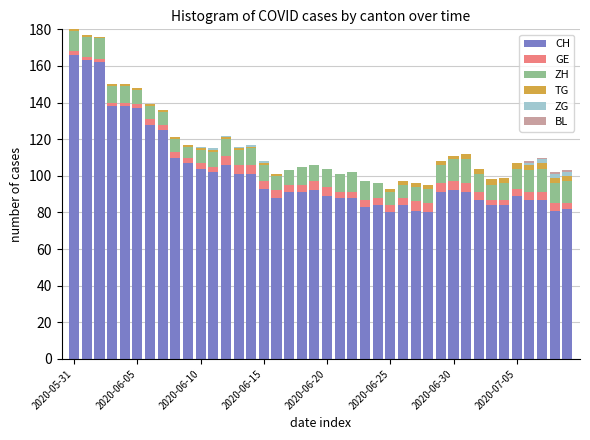

What is the maximum value for CH?

166